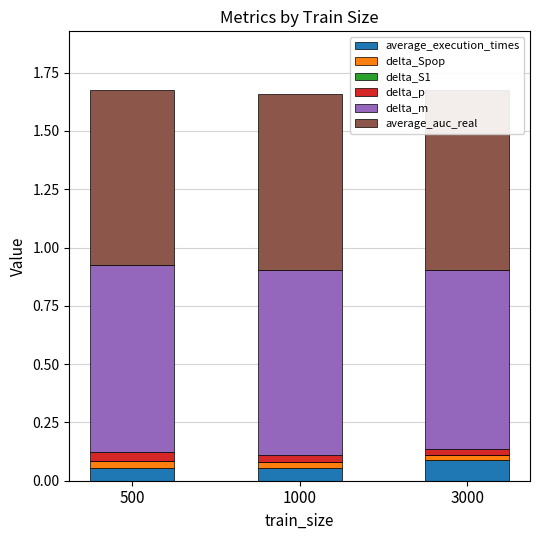

List the labels in order of delta_p value, smallest first.

3000, 1000, 500